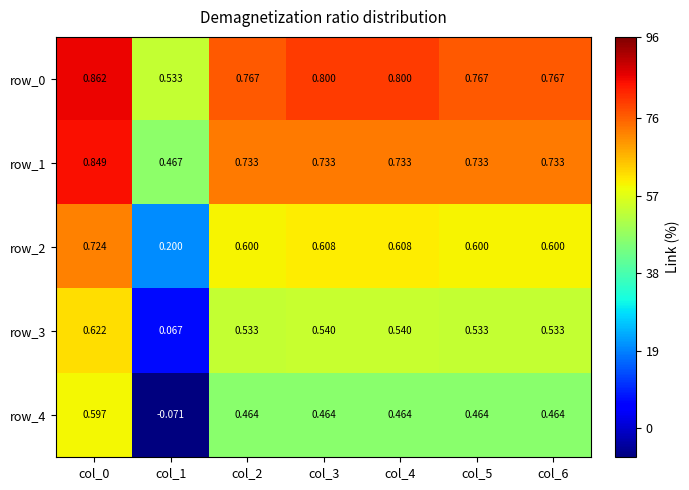

At which label does row_0 reach its peak?

col_0